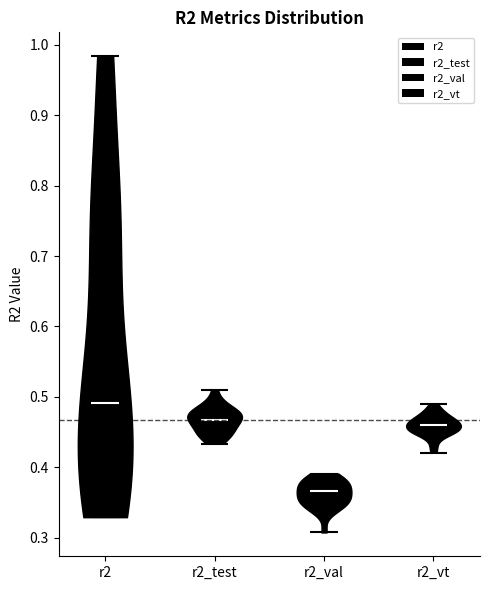

Reading left to right, read every violin against the y-axis: where its median line is, and the lowest and highest points it reaches. The values are not printed on the chart, so give them approximately, as read against the axis.

r2: median line 0.49, lowest point 0.33, highest point 0.98
r2_test: median line 0.47, lowest point 0.43, highest point 0.51
r2_val: median line 0.37, lowest point 0.31, highest point 0.39
r2_vt: median line 0.46, lowest point 0.42, highest point 0.49